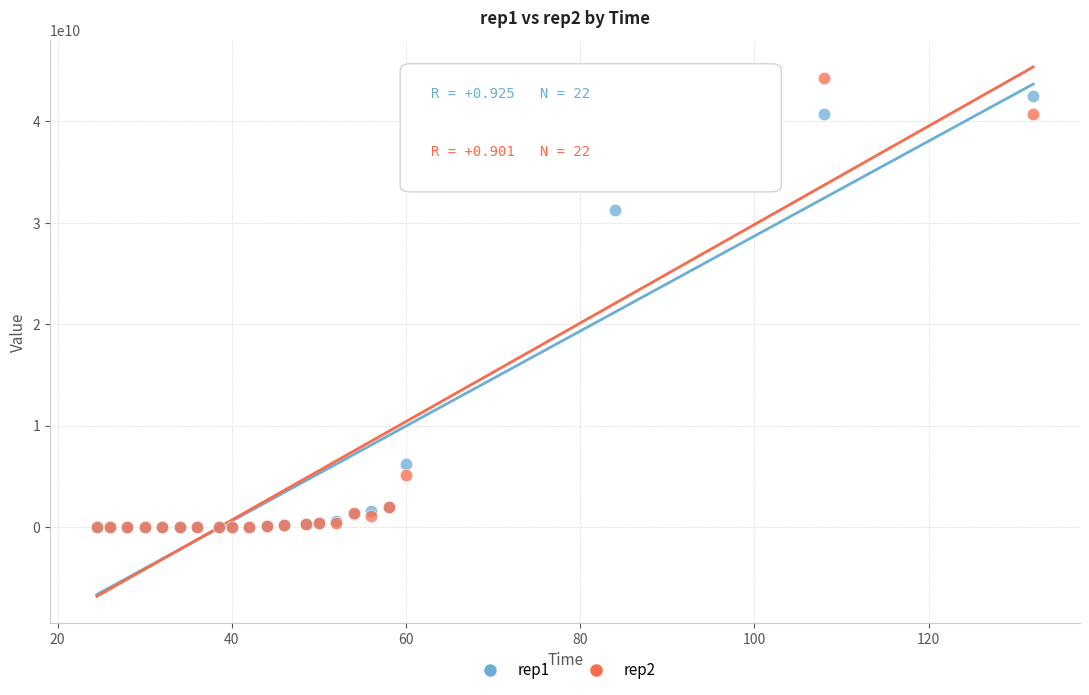

Which series contains the highest Y value?

rep2